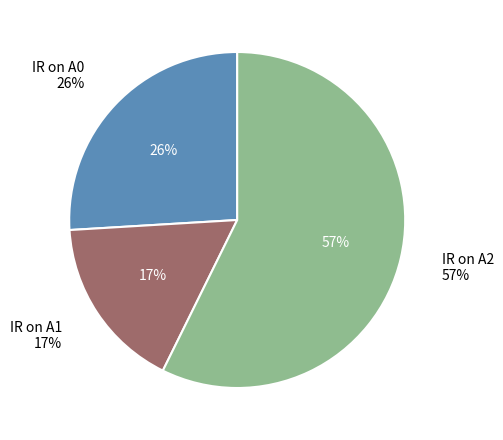

Does any single category account for the majority?

No